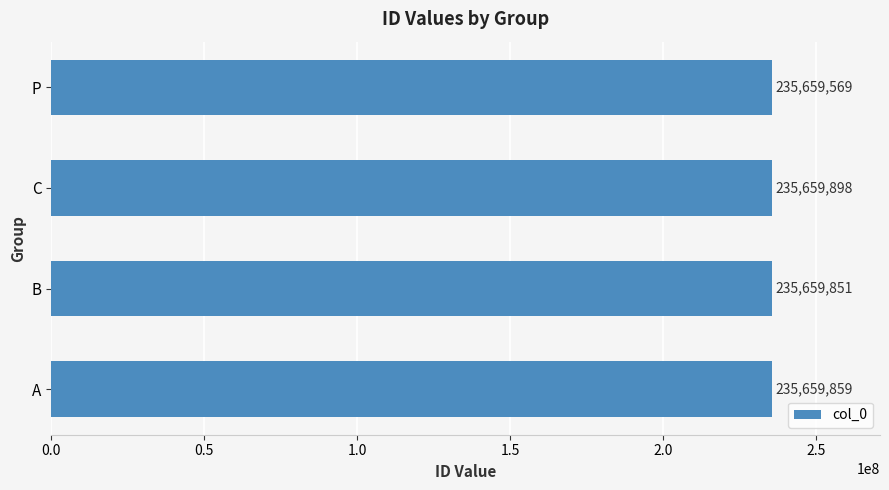

How many bars are there in total?

4